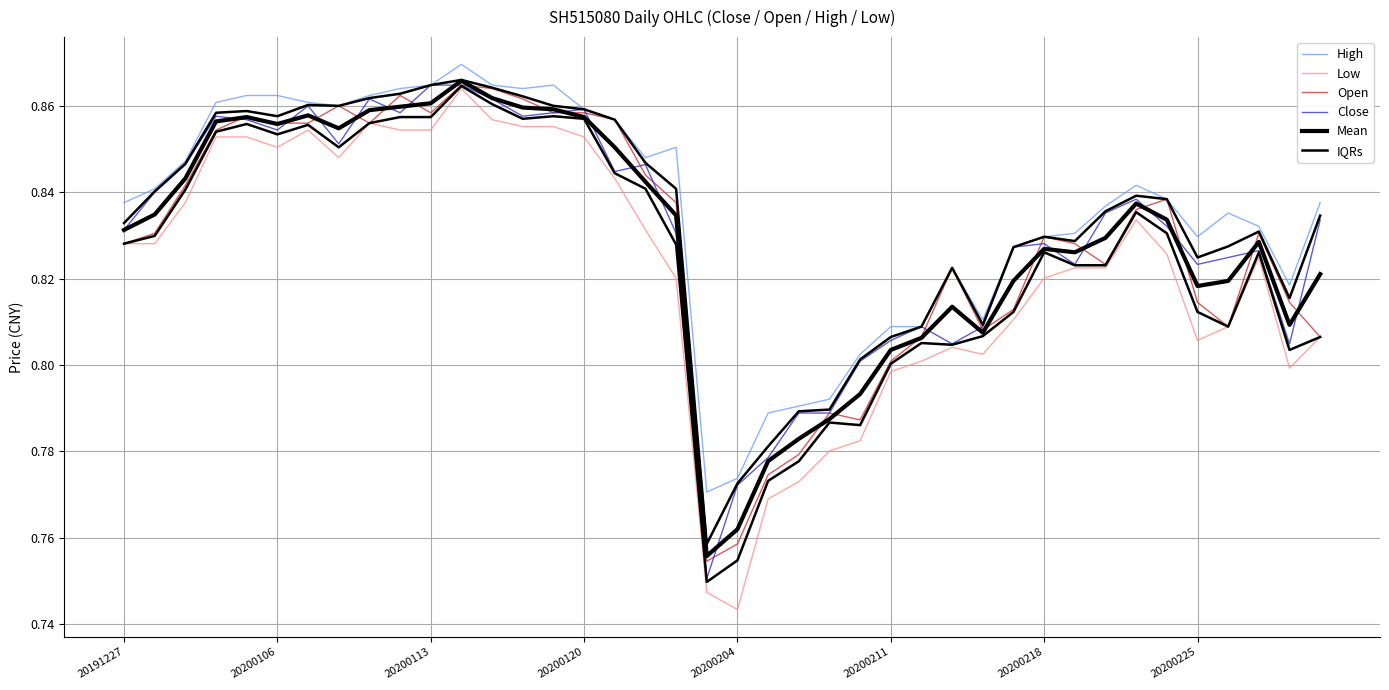

Rank the series at 20200218 from lowest to highest value.

Low, IQRs, Mean, Close, High, Open